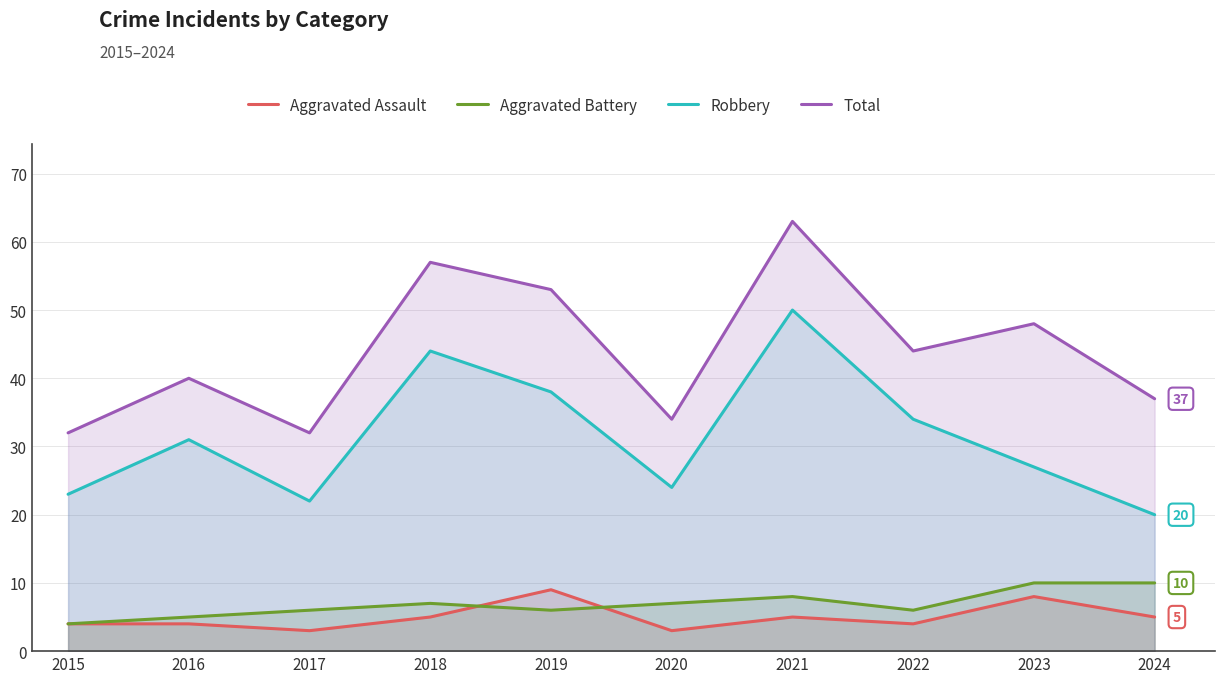

True or false: Aggravated Battery and Robbery cross at least once.

False